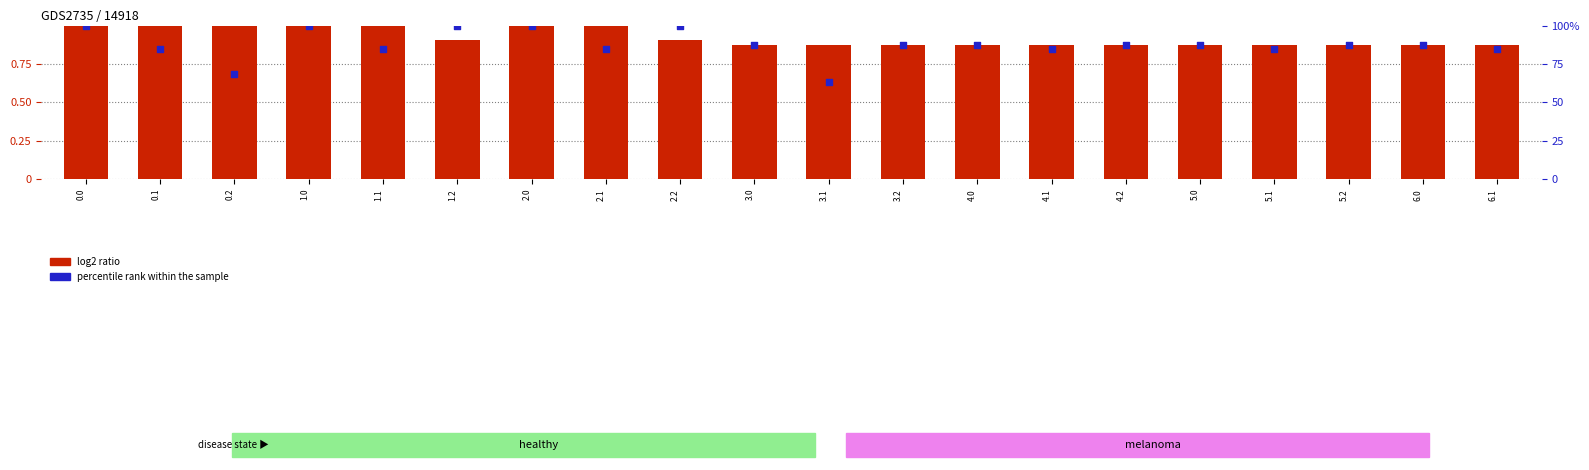

Is the value of percentile rank within the sample at 1.1 greater than the value of log2 ratio at 1.2?

No